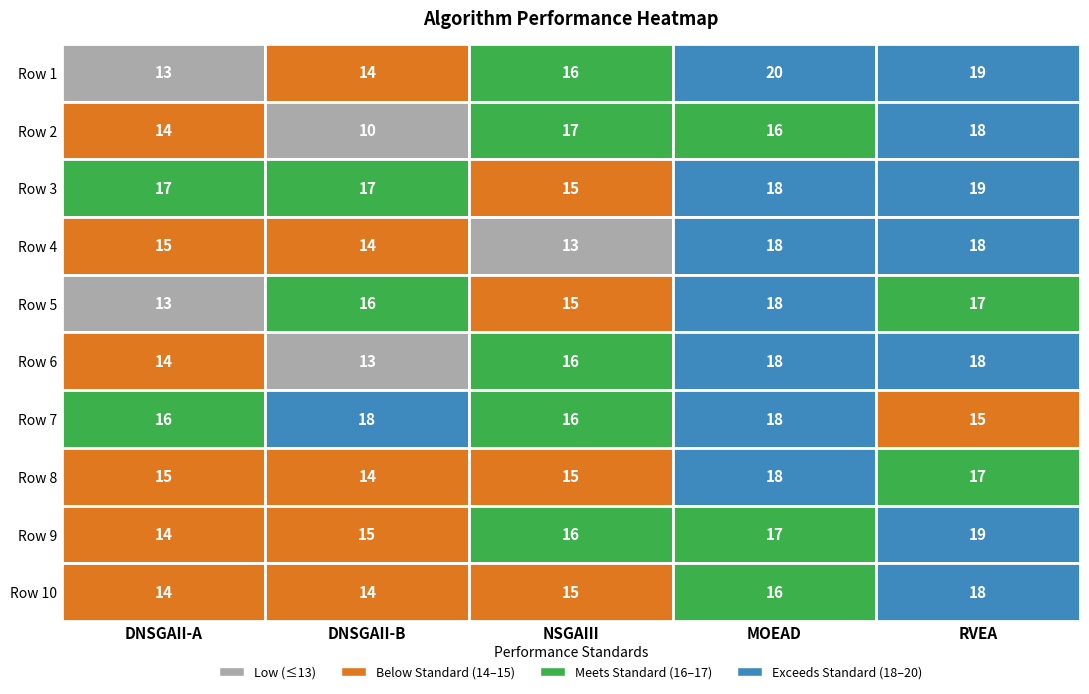

Where is RVEA nearest to the value 17?

4